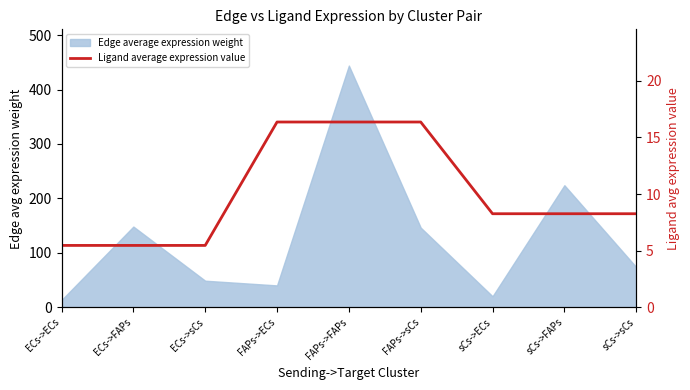

Does the chart display data point markers on the line(s)?

No